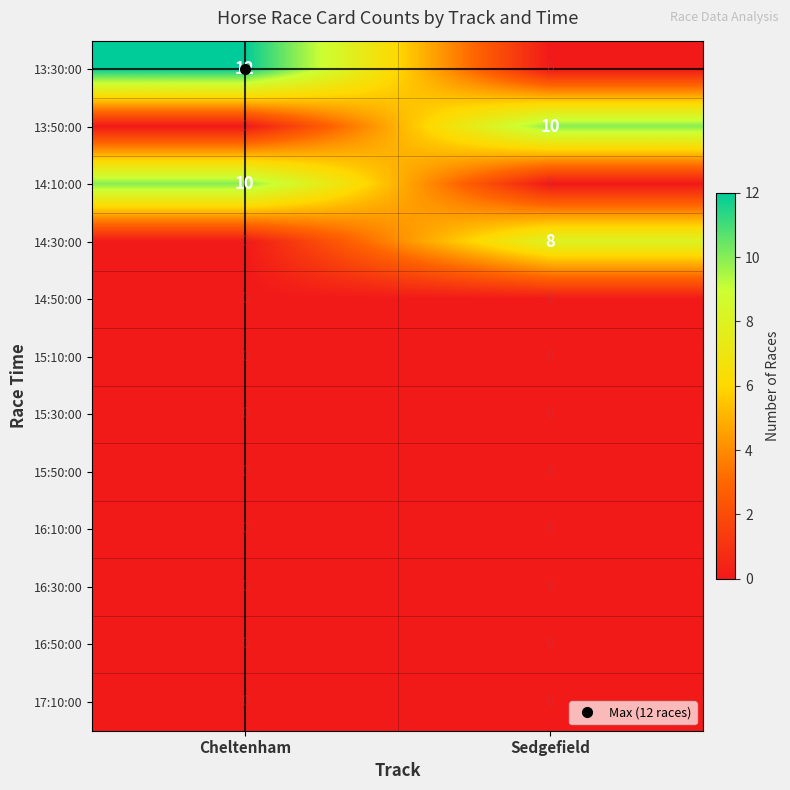

Which series has the largest range (max minus min)?

13:30:00